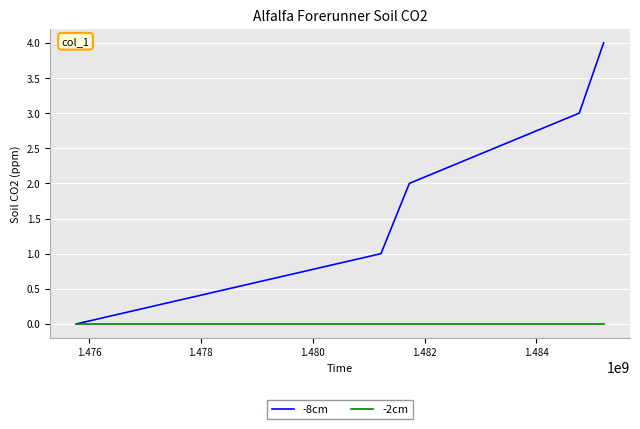

Which series has the largest range (max minus min)?

-8cm